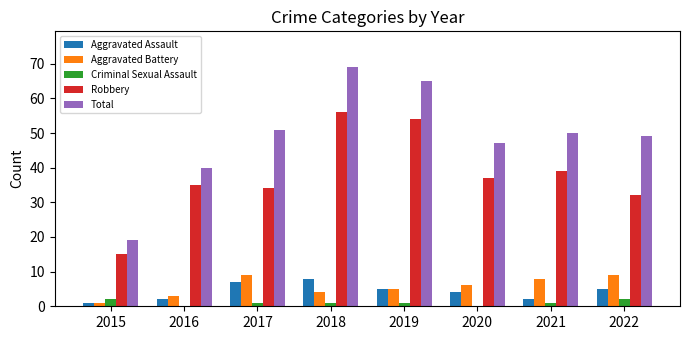

Is the value of Aggravated Battery at 2020 greater than the value of Criminal Sexual Assault at 2018?

Yes